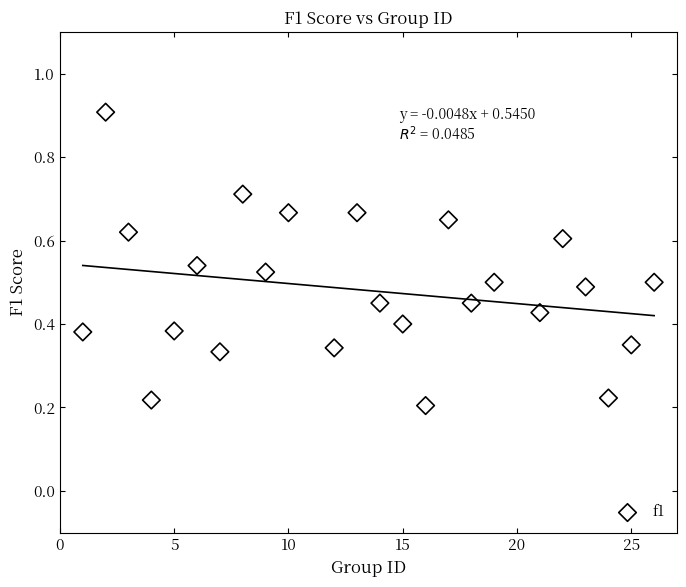

What is the range of X values (max minus min)?

25.0